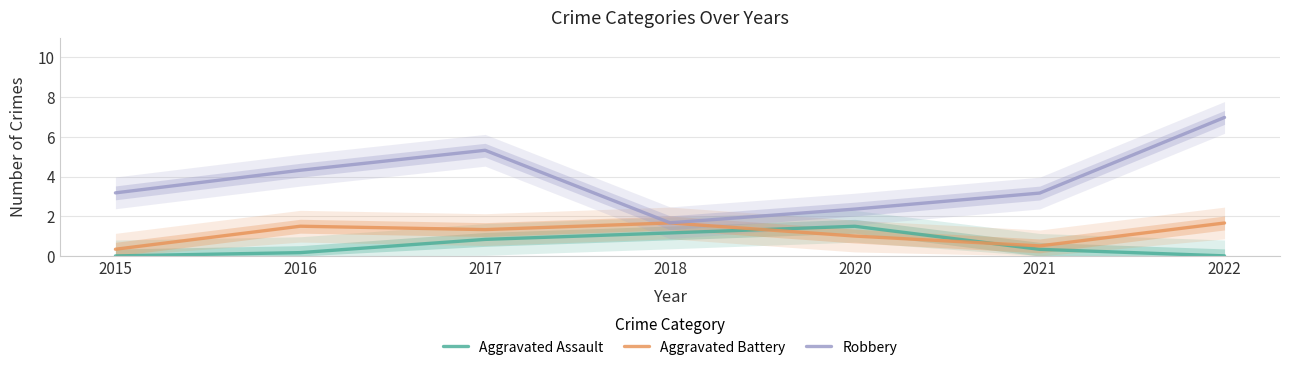

What is the maximum value shown in the chart?

7.0